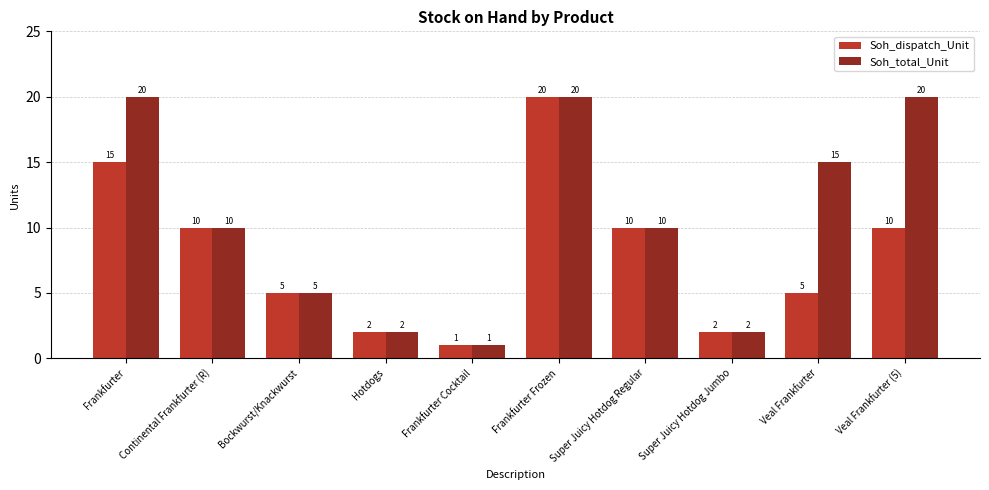

Reading left to right, list all the values displayed in this chart.

Soh_dispatch_Unit: 15	10	5	2	1	20	10	2	5	10
Soh_total_Unit: 20	10	5	2	1	20	10	2	15	20